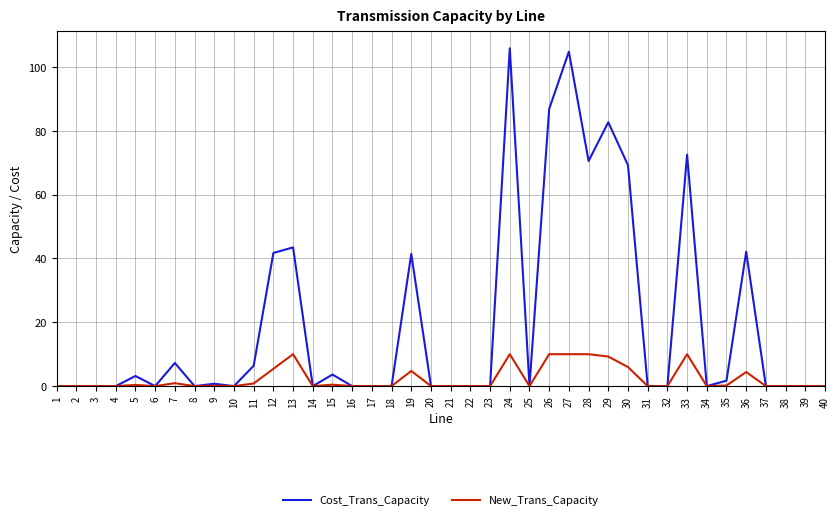

What is the maximum value shown in the chart?

105.8